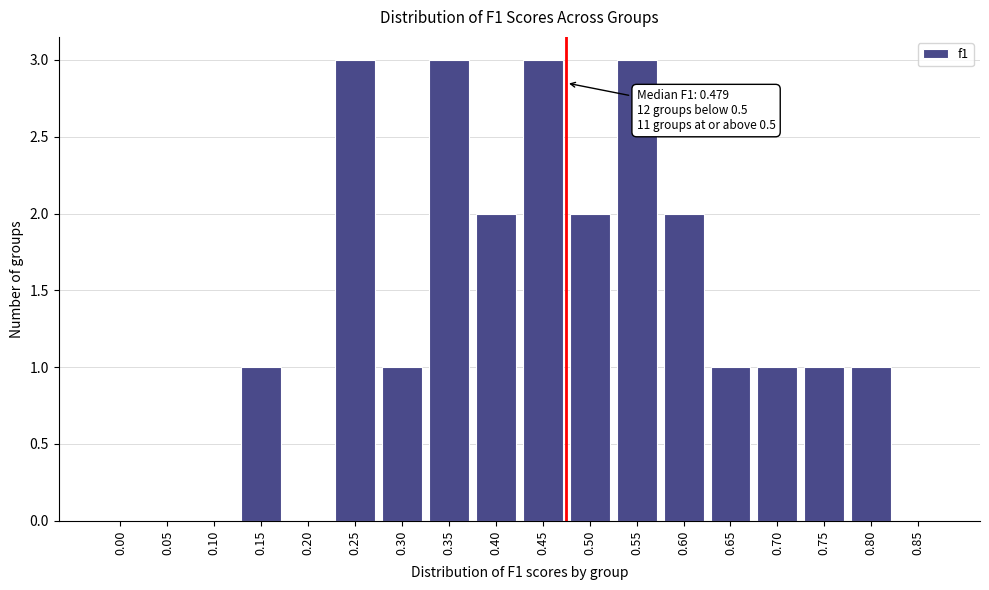

Reading left to right, list all the values displayed in this chart.

0.00=0	0.05=0	0.10=0	0.15=1	0.20=0	0.25=3	0.30=1	0.35=3	0.40=2	0.45=3	0.50=2	0.55=3	0.60=2	0.65=1	0.70=1	0.75=1	0.80=1	0.85=0